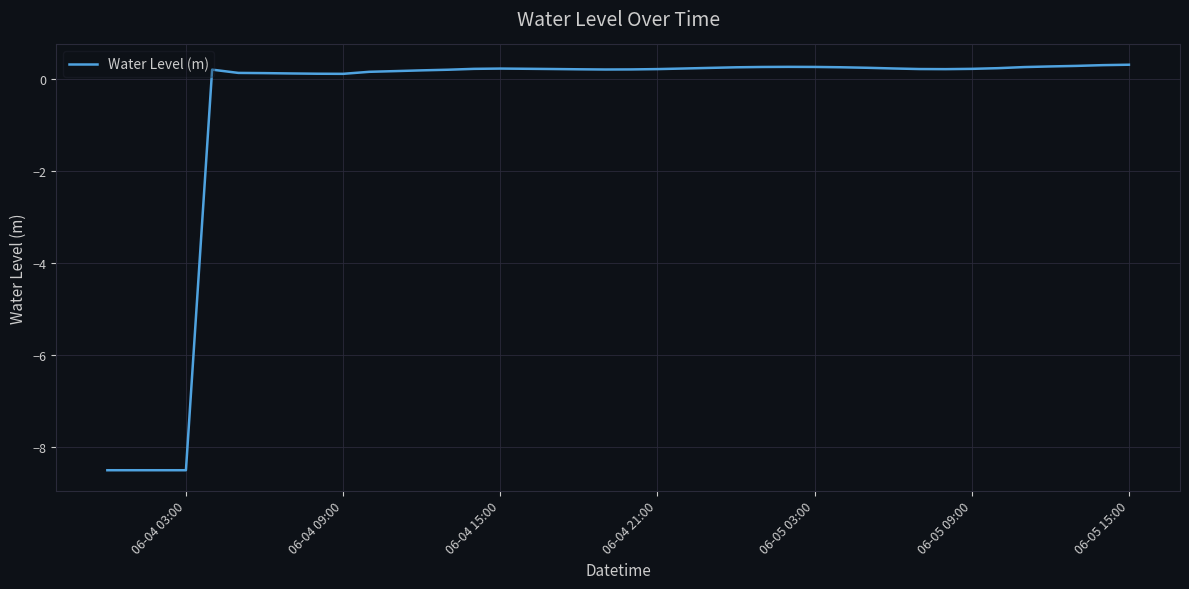

What is the greatest value displayed?

0.3